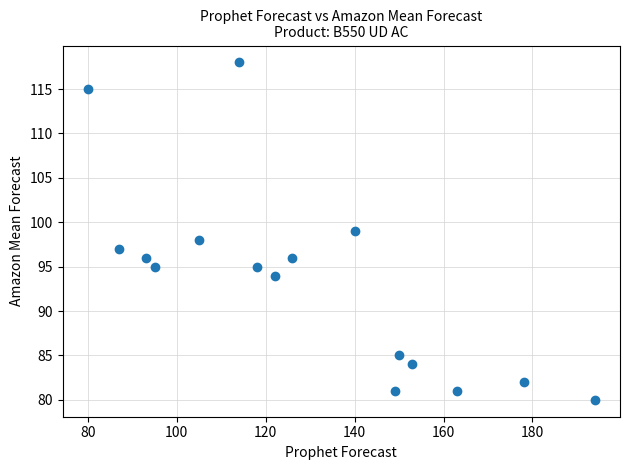

What is the range of Y values (max minus min)?

38